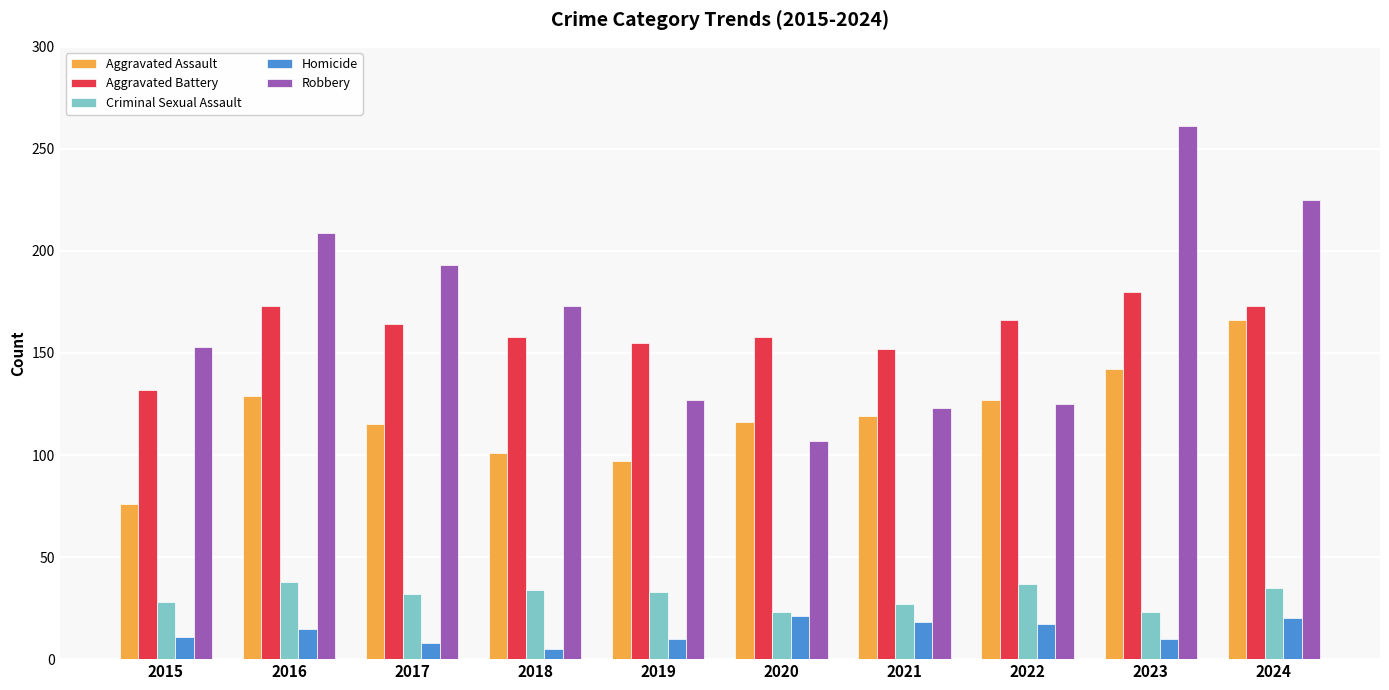

Which series changed the most between 2016 and 2021?

Robbery